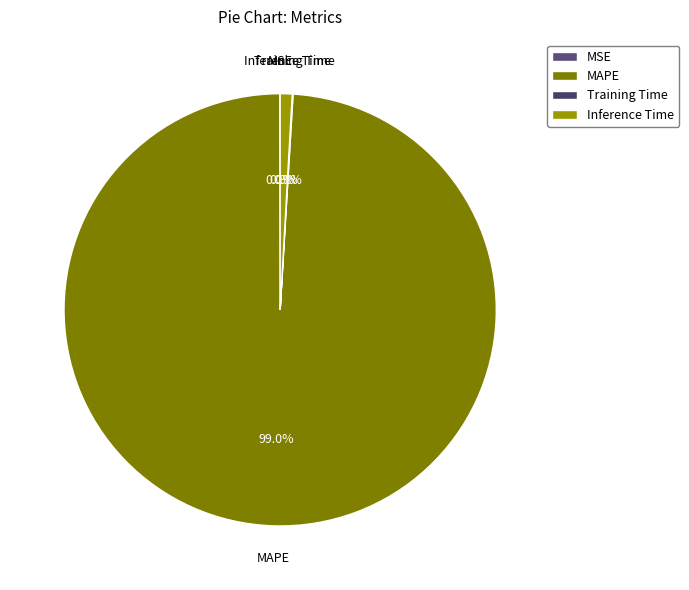

Which slice is the largest?

MAPE